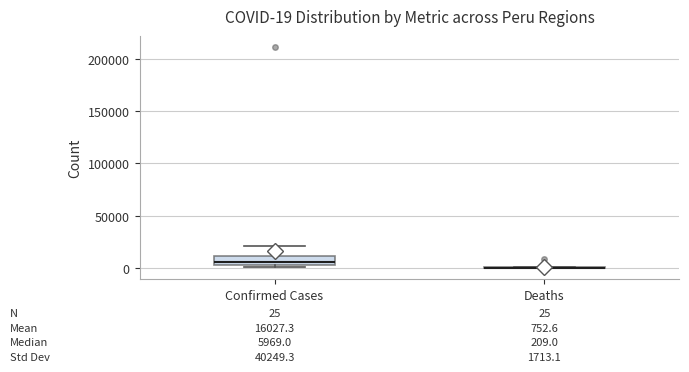

Comparing the boxes themselves (not the whiskers), which one is the tallest?

Confirmed Cases